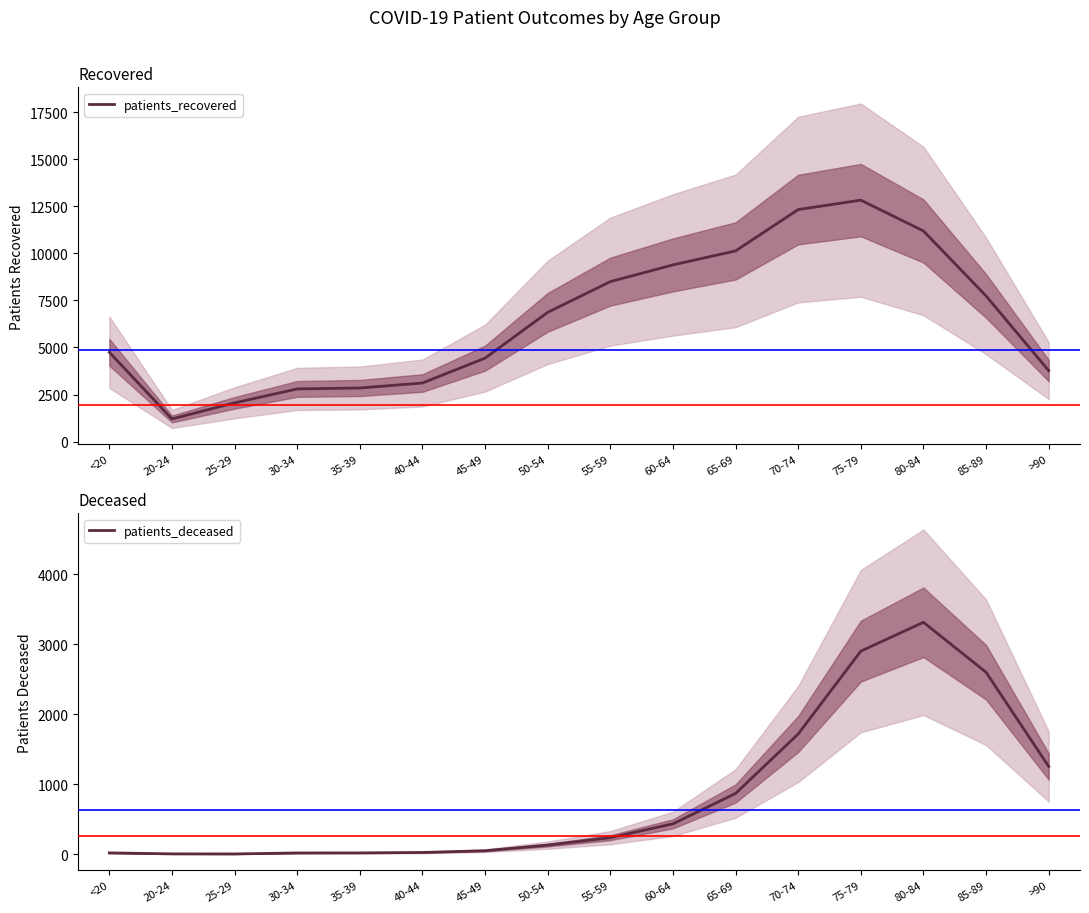

In patients_deceased, how many points are lower than both neighbors (excluding endpoints)?

1